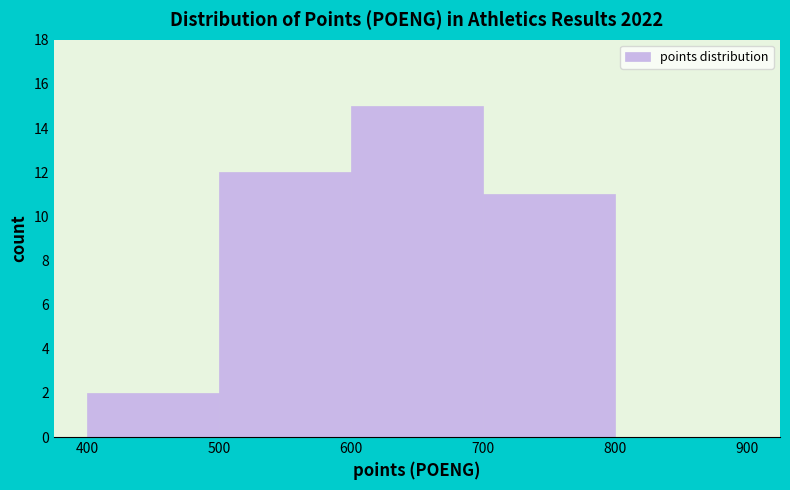

Reading left to right, transcribe this chart: for each bar, give the range it covers on the x-axis and its height. The values are not printed on the chart, so give them approximately, as read against the axis.

400 to 500: 2
500 to 600: 12
600 to 700: 15
700 to 800: 11
800 to 900: 0